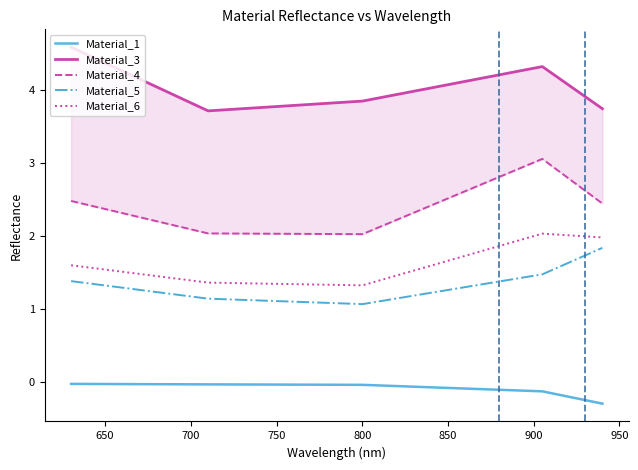

Rank the series by their maximum value, from highest to lowest.

Material_3, Material_4, Material_6, Material_5, Material_1